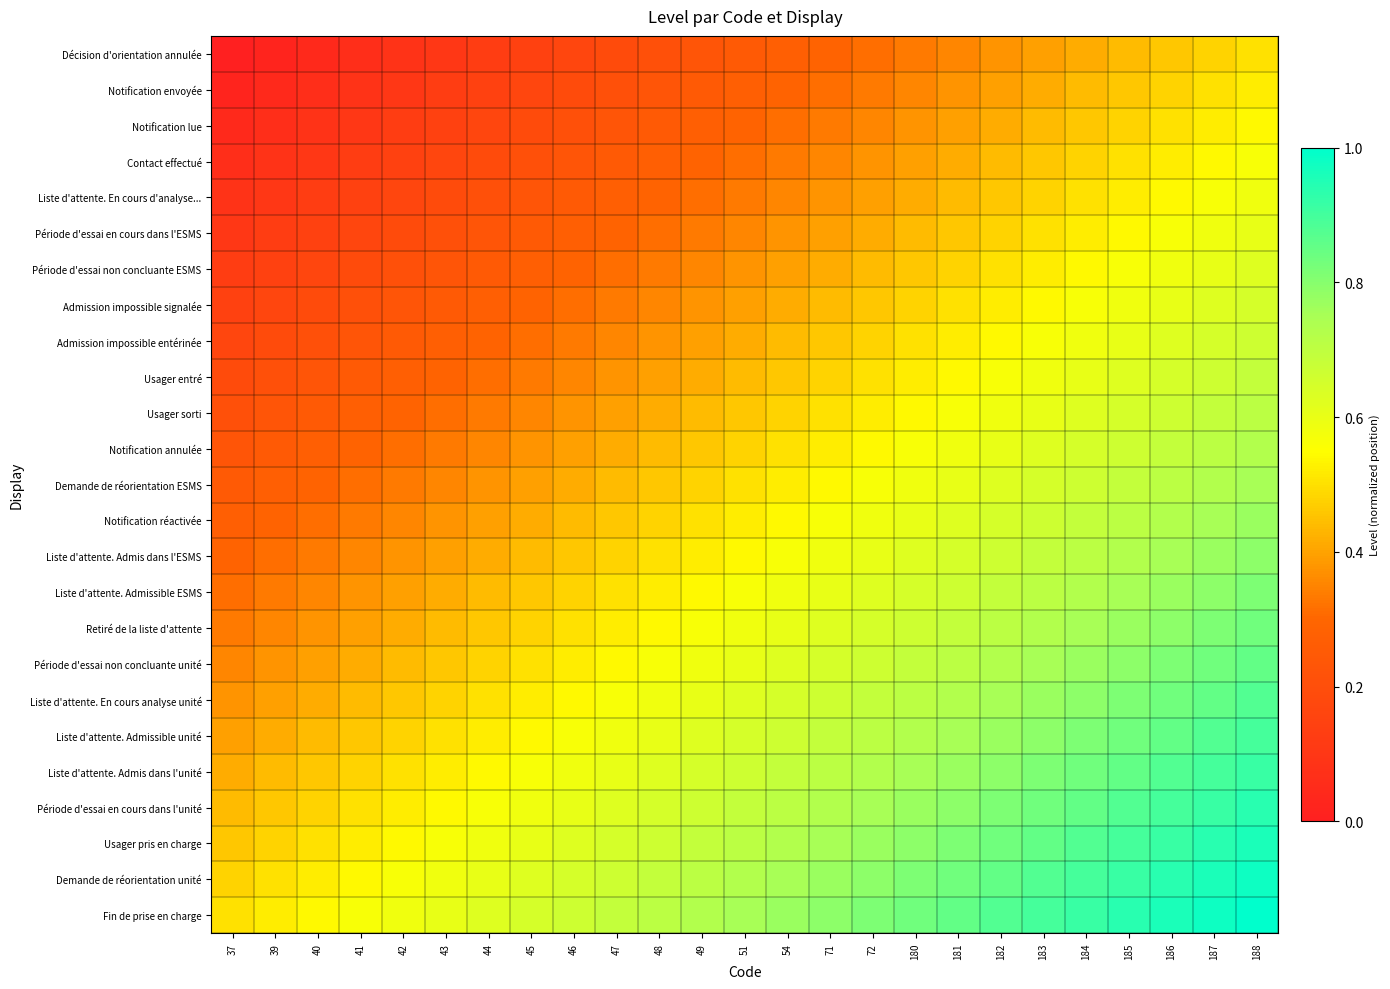

Count the number of data series in this chart.

25